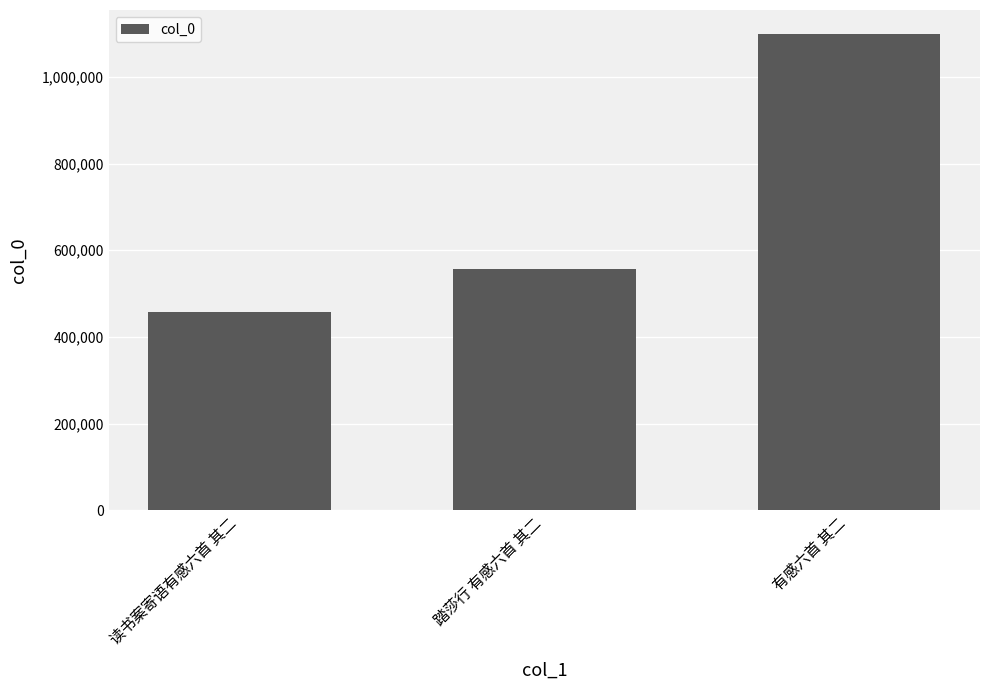

Which has a higher value, 有感六首 其二 or 读书案寄语有感六首 其二?

有感六首 其二